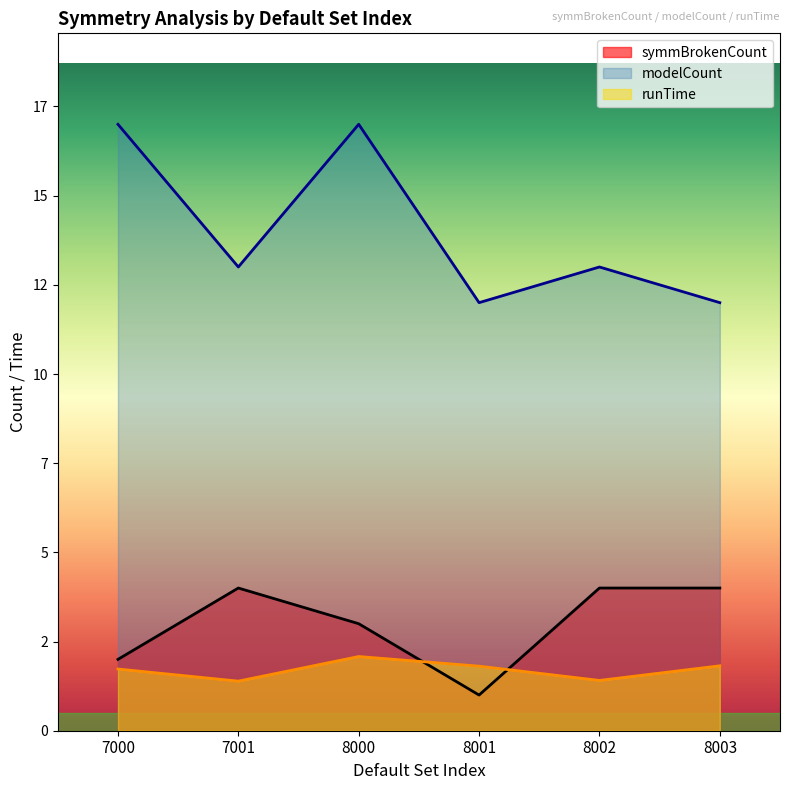

Reading left to right, extract all data points from this chart.

symmBrokenCount: 7000=2.0	7001=4.0	8000=3.0	8001=1.0	8002=4.0	8003=4.0
modelCount: 7000=17.0	7001=13.0	8000=17.0	8001=12.0	8002=13.0	8003=12.0
runTime: 7000=1.7	7001=1.4	8000=2.1	8001=1.8	8002=1.4	8003=1.8